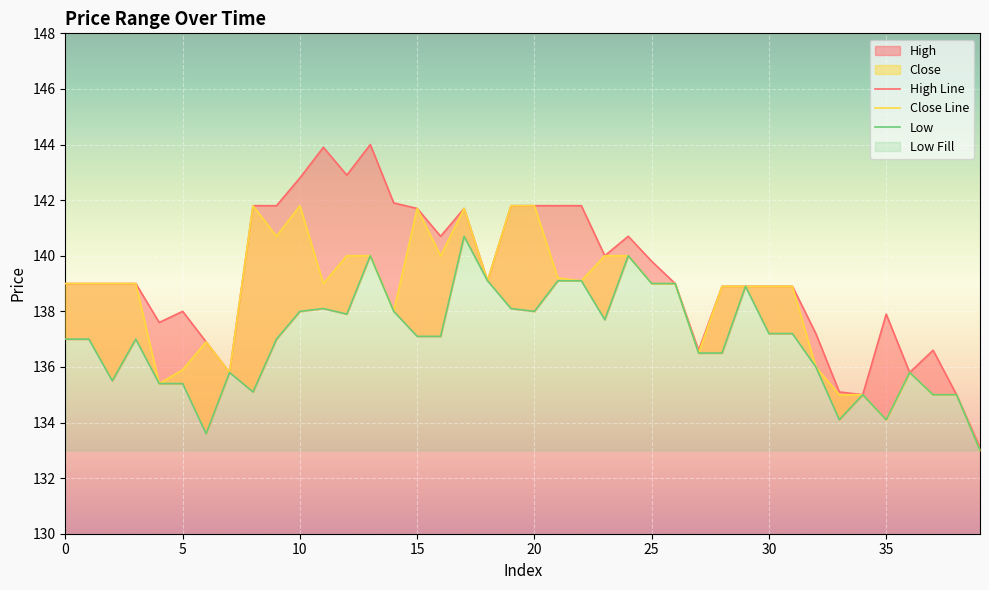

Reading left to right, list all the values displayed in this chart.

high: 139.0	139.0	139.0	139.0	137.6	138.0	136.9	135.8	141.8	141.8	142.8	143.9	142.9	144.0	141.9	141.7	140.7	141.7	139.1	141.8	141.8	141.8	141.8	140.0	140.7	139.8	139.0	136.6	138.9	138.9	138.9	138.9	137.2	135.1	135.0	137.9	135.8	136.6	135.0	133.1
low: 137.0	137.0	135.5	137.0	135.4	135.4	133.6	135.8	135.1	137.0	138.0	138.1	137.9	140.0	138.0	137.1	137.1	140.7	139.1	138.1	138.0	139.1	139.1	137.7	140.0	139.0	139.0	136.5	136.5	138.9	137.2	137.2	136.0	134.1	135.0	134.1	135.8	135.0	135.0	133.0
close: 139.0	139.0	139.0	139.0	135.4	135.9	136.9	135.8	141.8	140.7	141.8	139.0	140.0	140.0	138.0	141.7	140.0	141.7	139.1	141.8	141.8	139.2	139.1	140.0	140.0	139.0	139.0	136.5	138.9	138.9	138.9	138.9	136.0	135.0	135.0	134.1	135.8	135.0	135.0	133.0